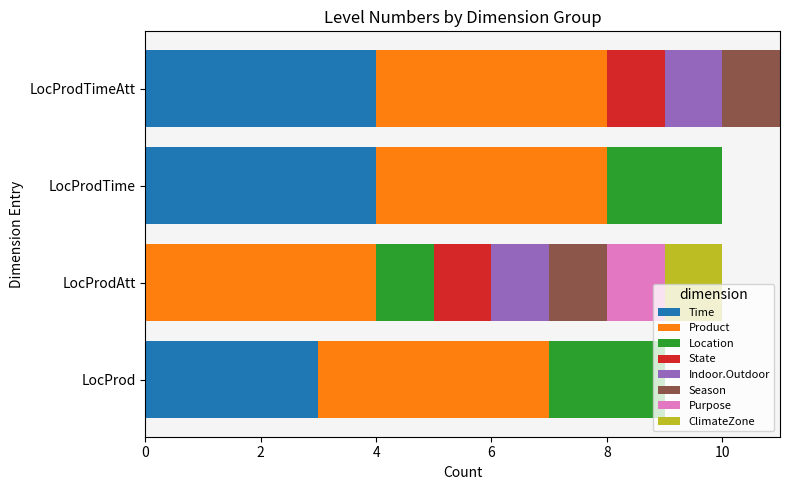

What is the maximum value for Time?

4